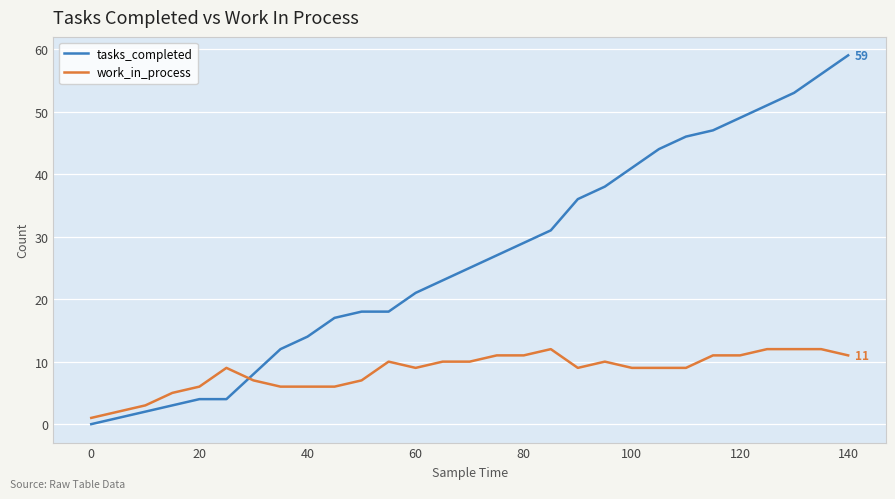

Which series has the largest total across all categories?

tasks_completed